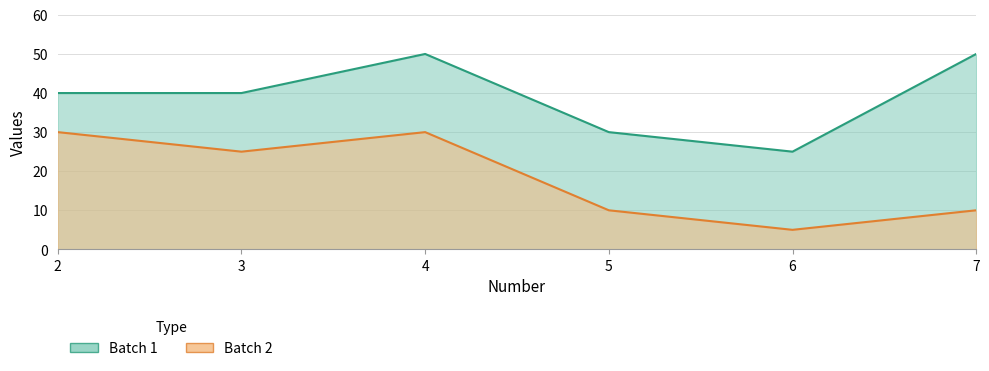

Reading left to right, extract all data points from this chart.

Batch 1: 2=40	3=40	4=50	5=30	6=25	7=50
Batch 2: 2=30	3=25	4=30	5=10	6=5	7=10